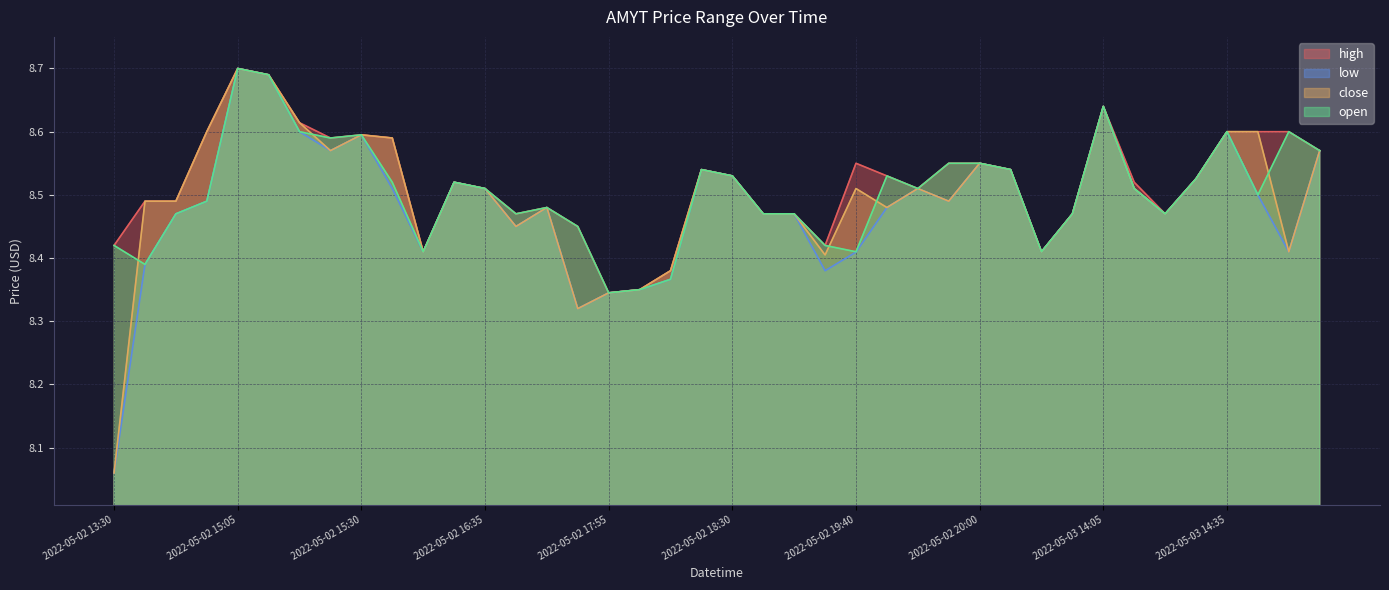

What is the highest value of the close series?

8.7